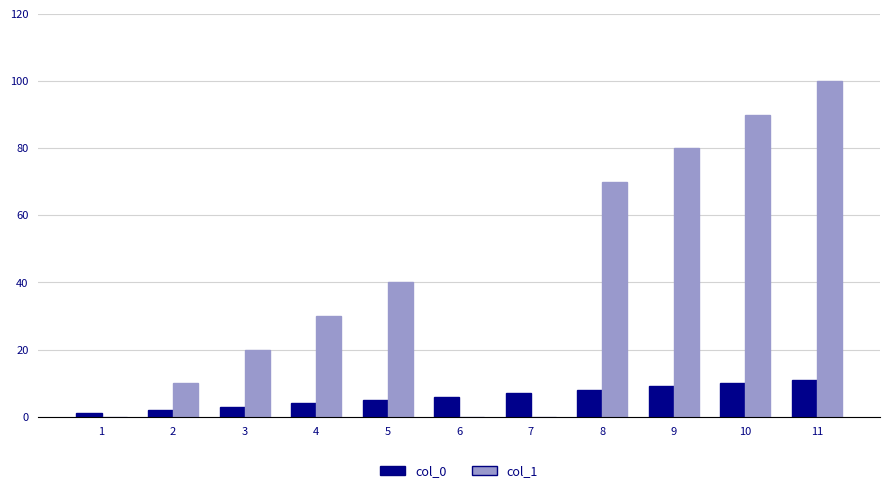

How many series are shown in this chart?

2